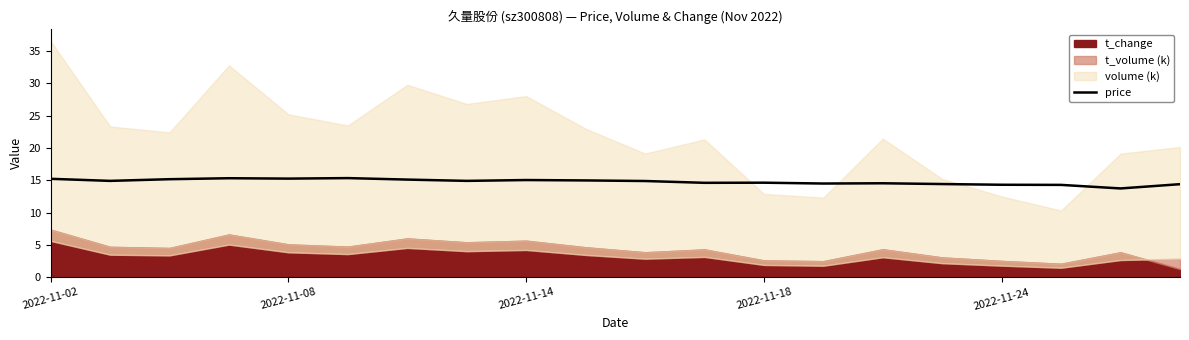

Count the number of values greater than 14.

19